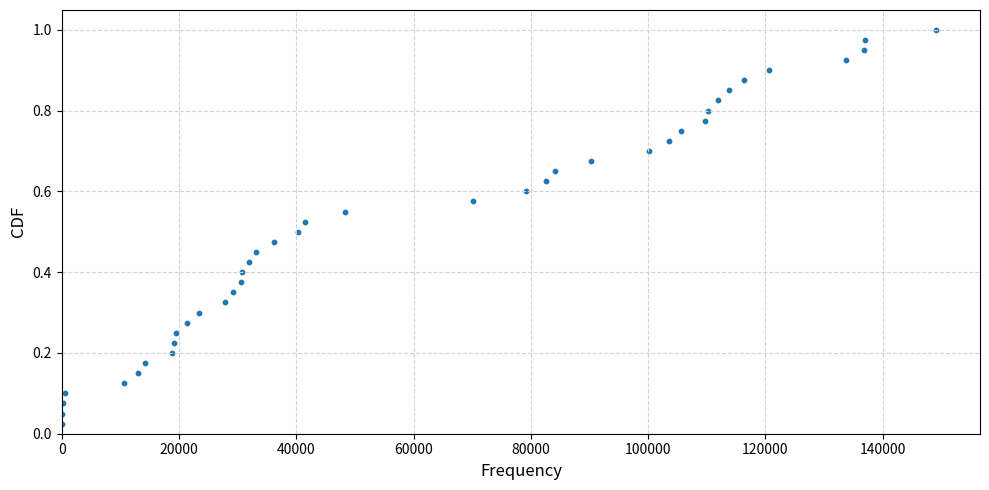

What is the range of X values (max minus min)?

149061.0